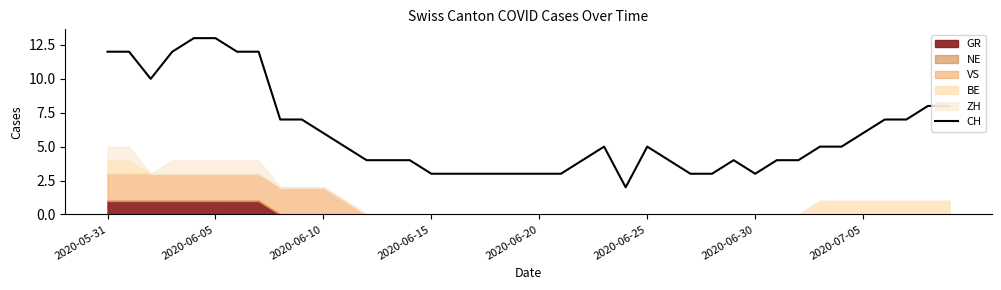

Reading left to right, extract all data points from this chart.

12	12	10	12	13	13	12	12	7	7	6	5	4	4	4	3	3	3	3	3	3	3	4	5	2	5	4	3	3	4	3	4	4	5	5	6	7	7	8	8